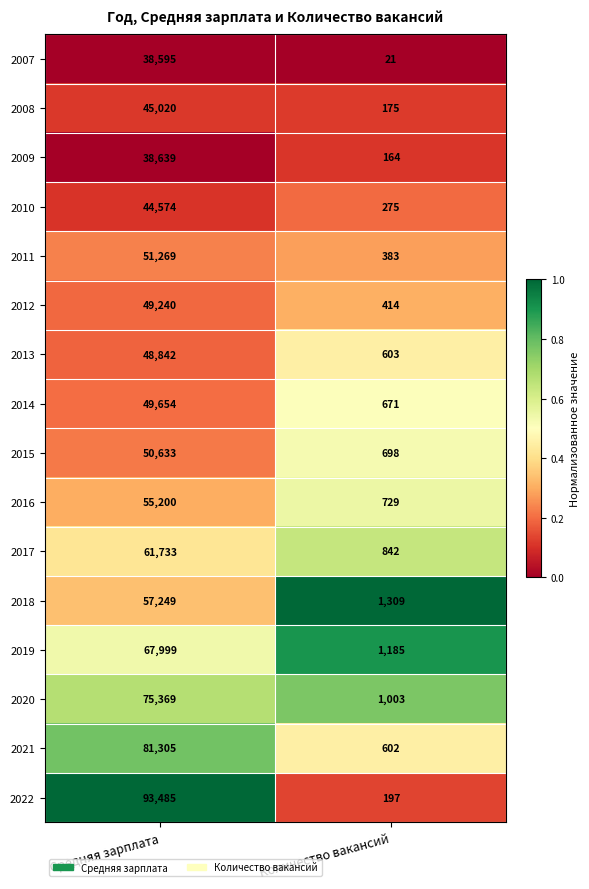

Between Средняя зарплата and Количество вакансий, which series saw the biggest shift?

2022